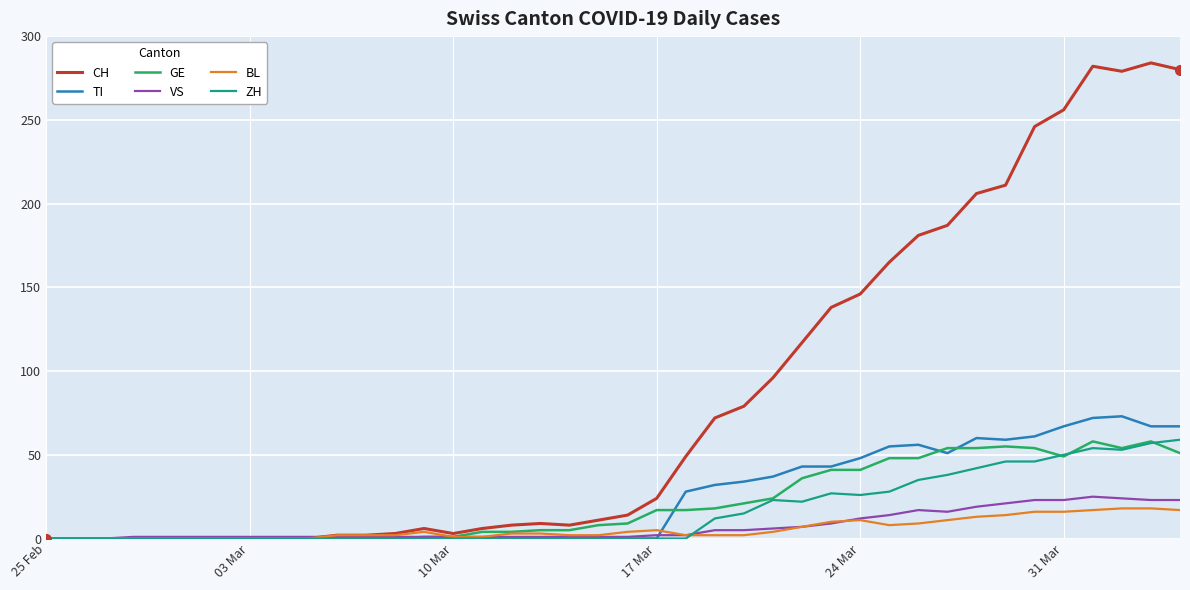

What is the highest value of the ZH series?

59